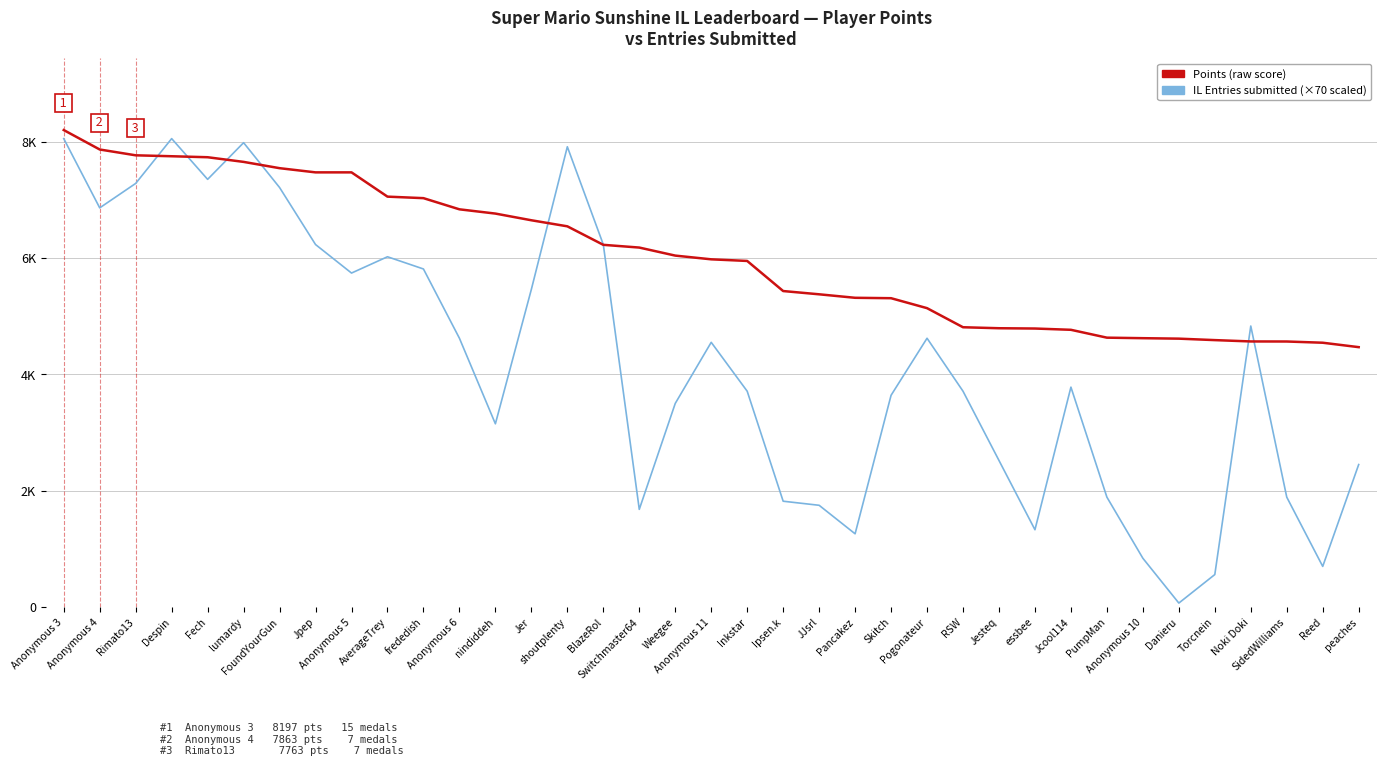

Does the chart display data point markers on the line(s)?

No